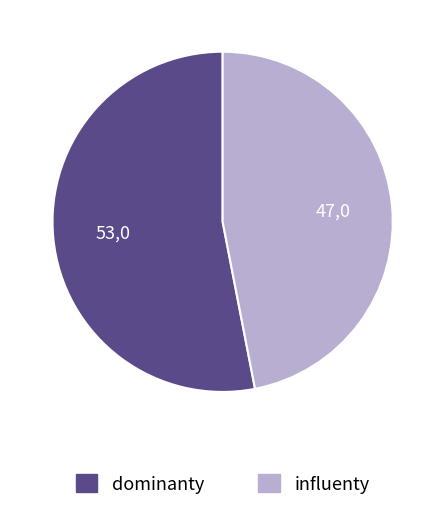

How many segments does this pie chart have?

2